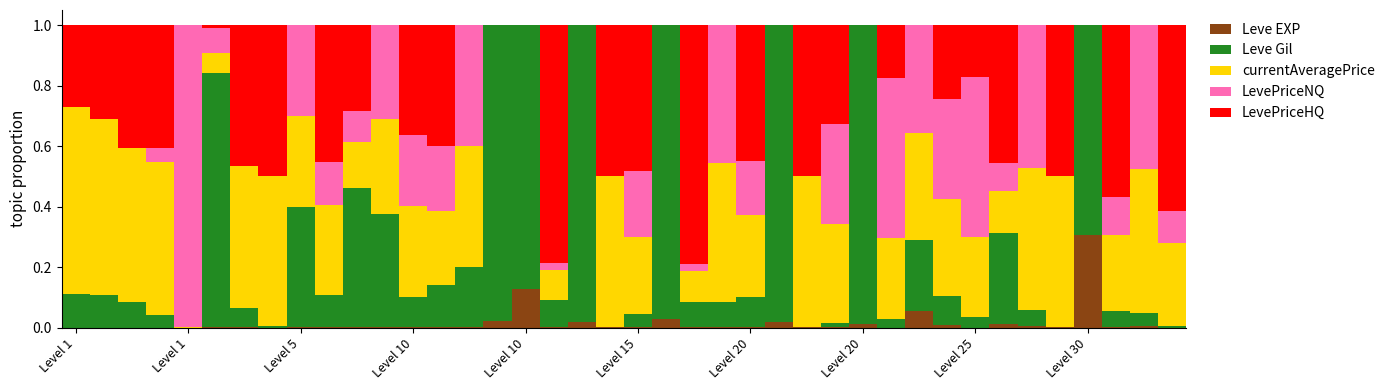

What are all the series names shown in the legend?

Leve EXP, Leve Gil, currentAveragePrice, LevePriceNQ, LevePriceHQ